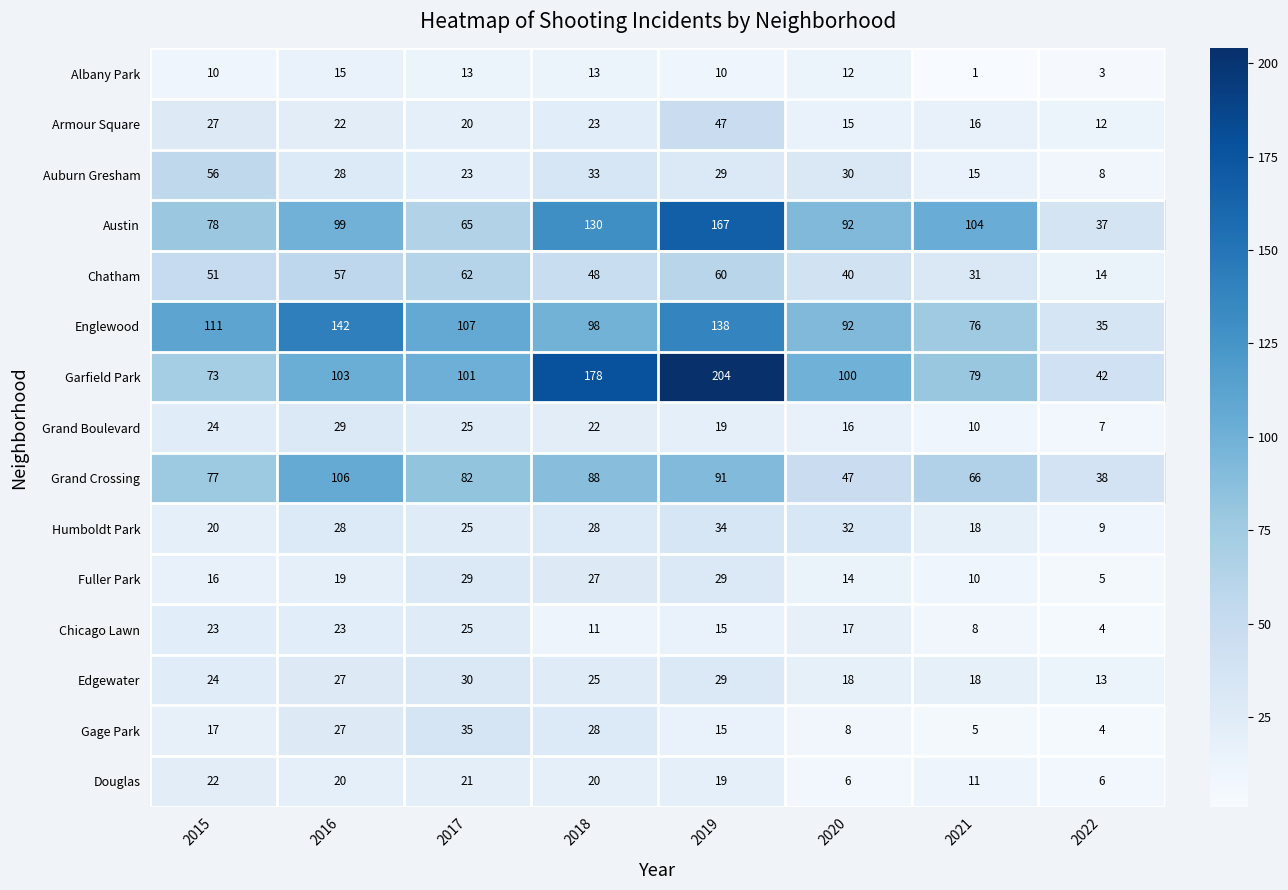

Which series has the largest total across all categories?

Garfield Park